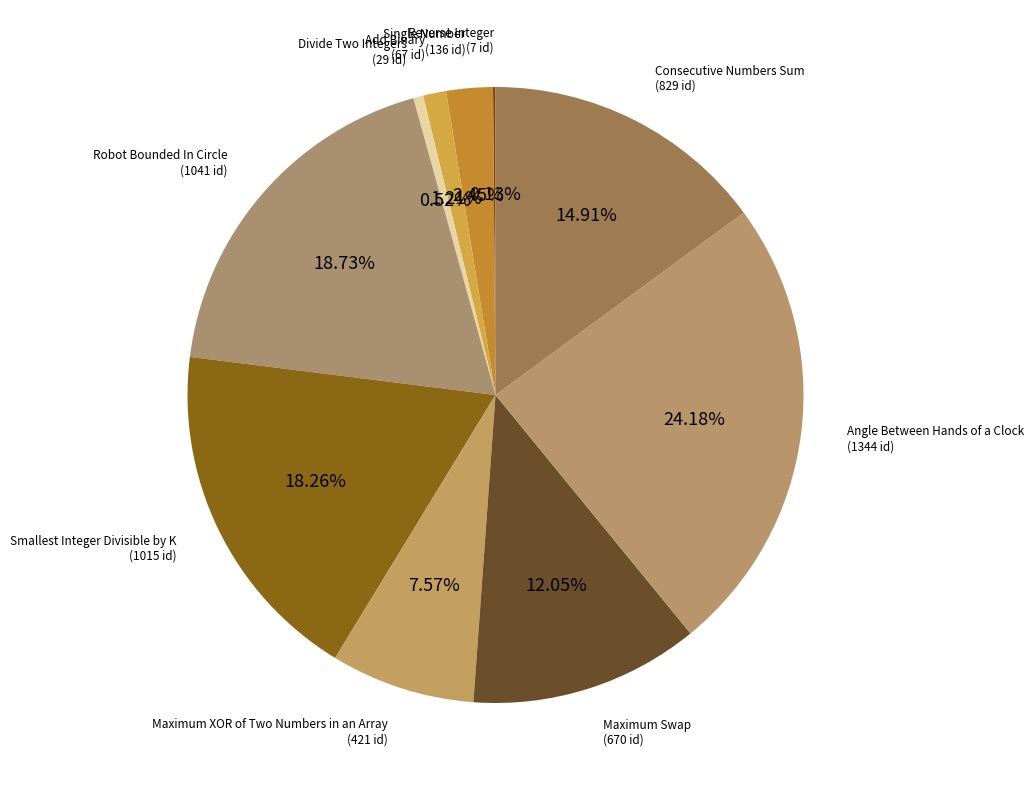

The Maximum Swap slice represents 12% of the pie. True or false?

True